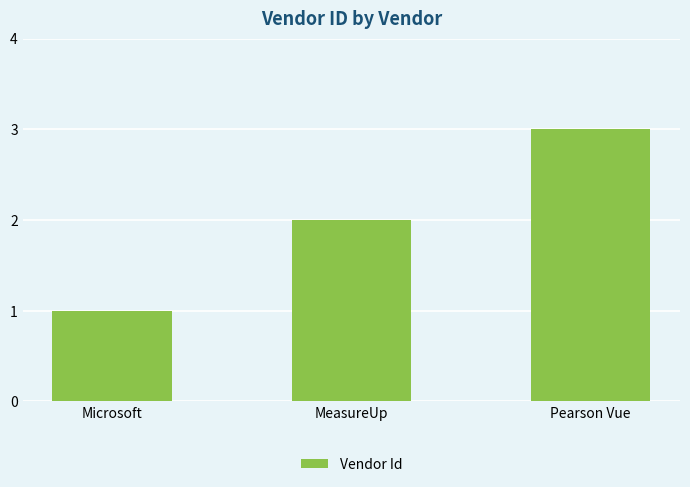

Reading left to right, list all the values displayed in this chart.

Microsoft=1	MeasureUp=2	Pearson Vue=3